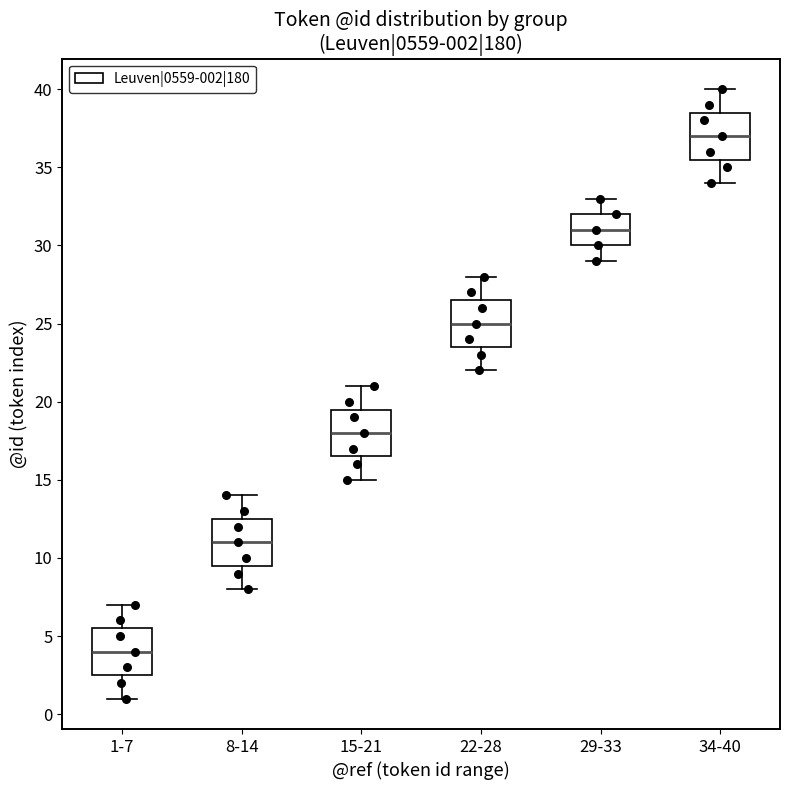

Which box has the highest median line?

34-40